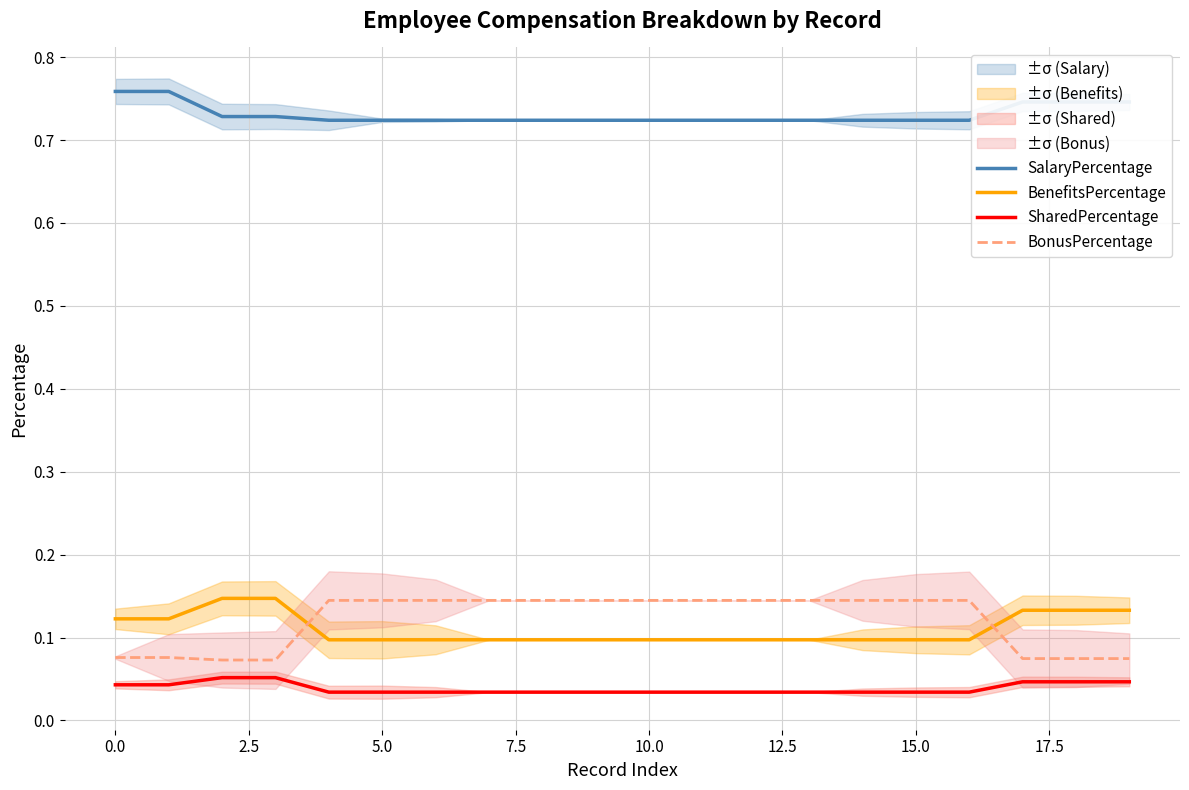

True or false: SharedPercentage and SalaryPercentage intersect in this chart.

False